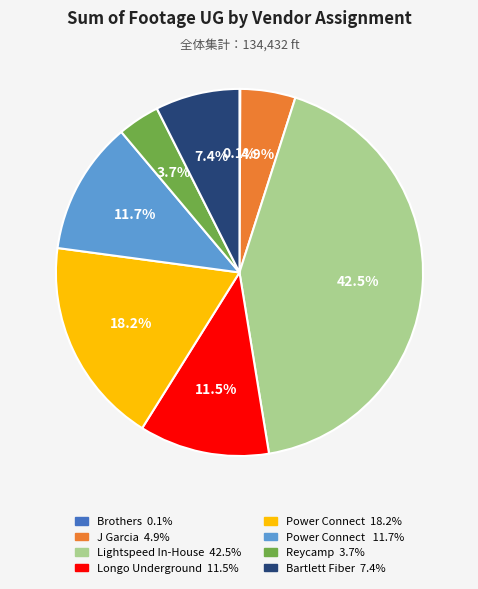

Is there a majority slice in this chart?

No